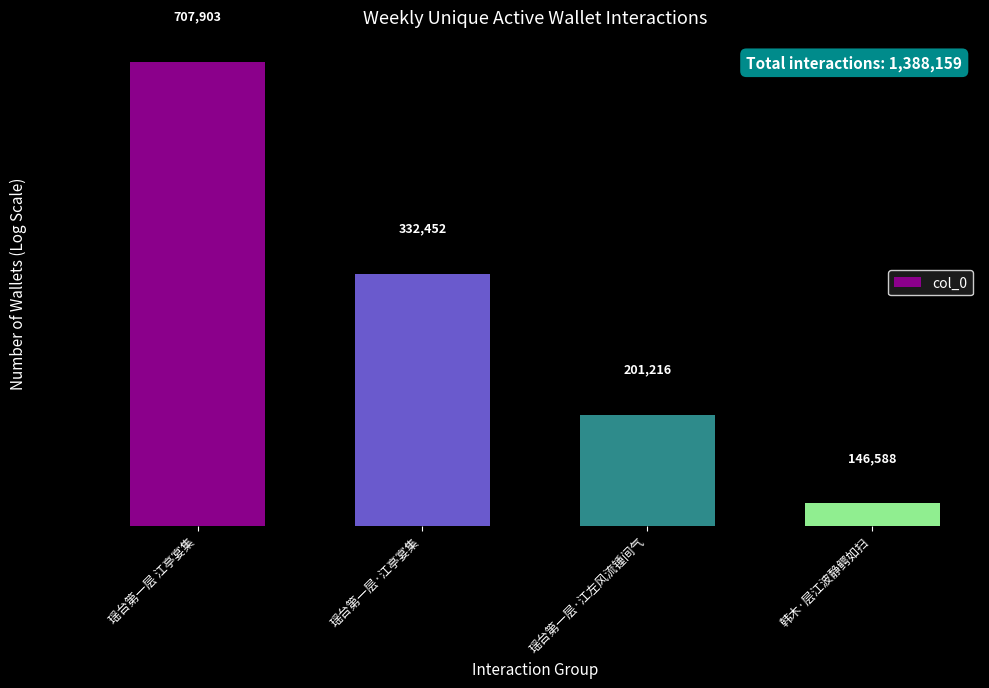

At which category does the chart reach its minimum across all series?

韩木·层江波静鳄如扫